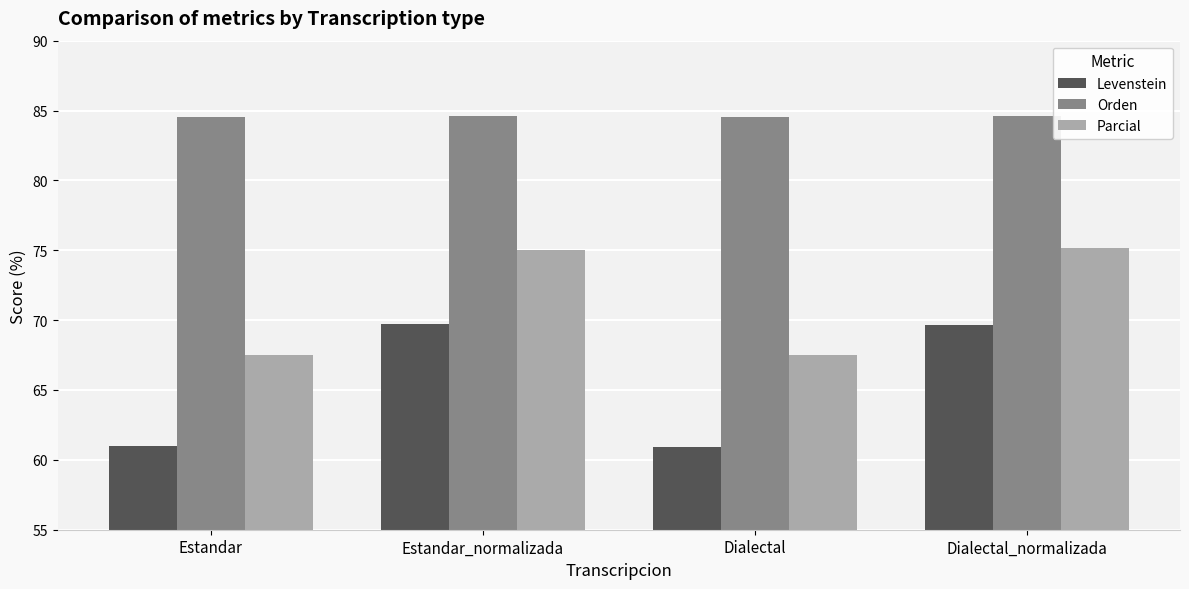

What is the highest value of the Orden series?

84.6